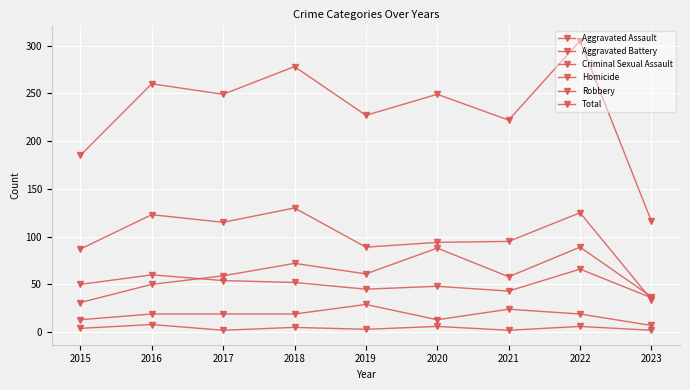

How many lines are shown in the chart?

6